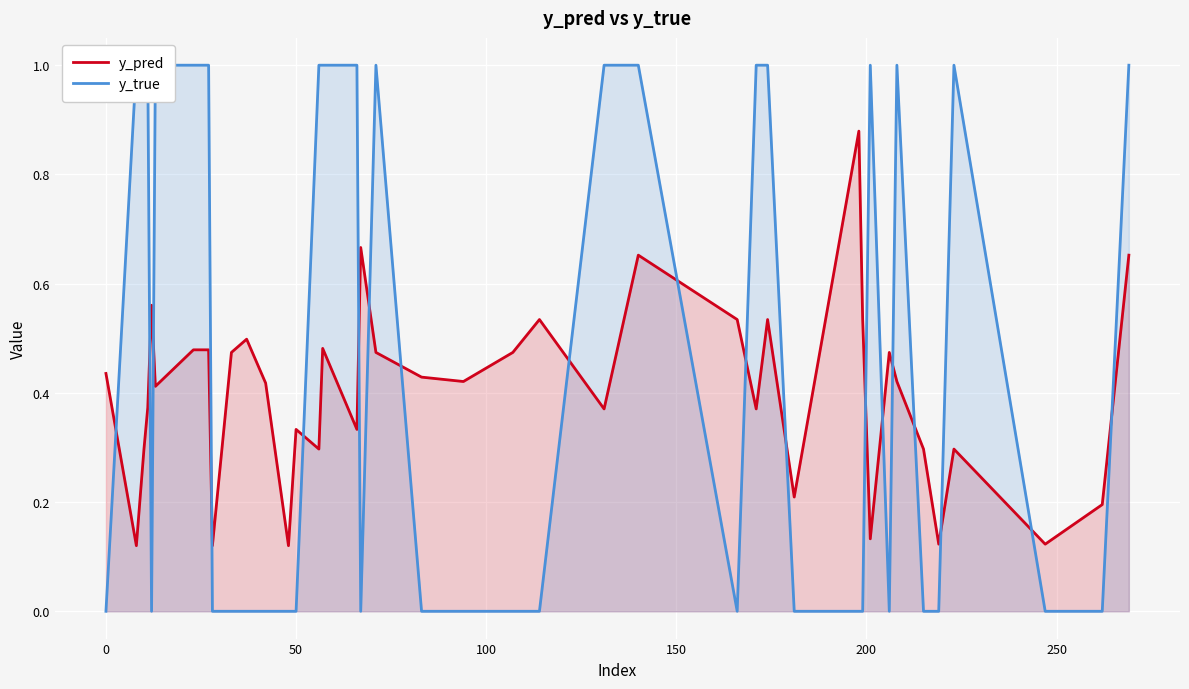

After their last crossing, which series has the higher values: y_true or y_pred?

y_true